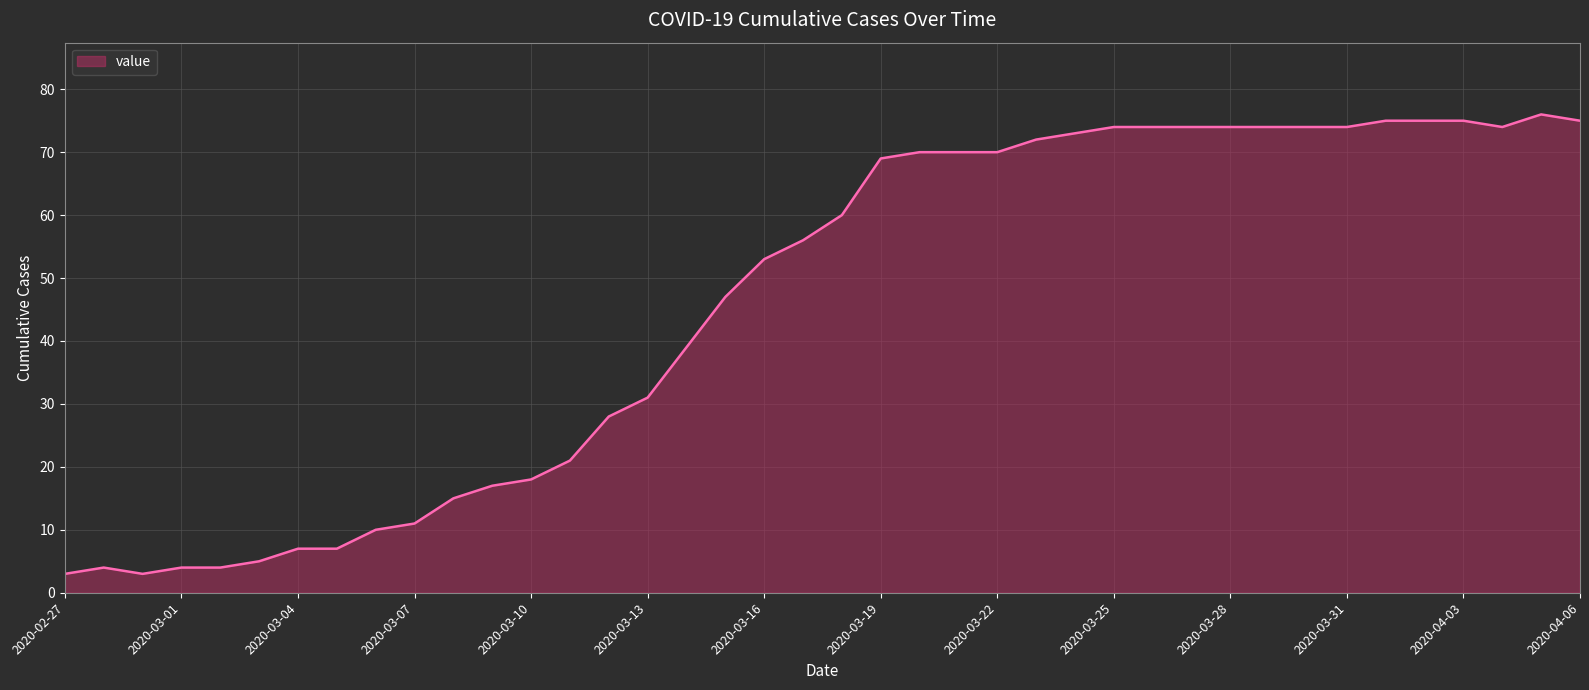

What is the difference between the maximum and minimum values?

73